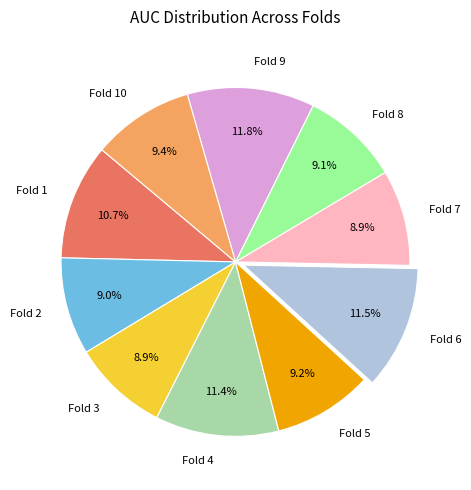

How much of the chart is everything except Fold 6?

88.5%